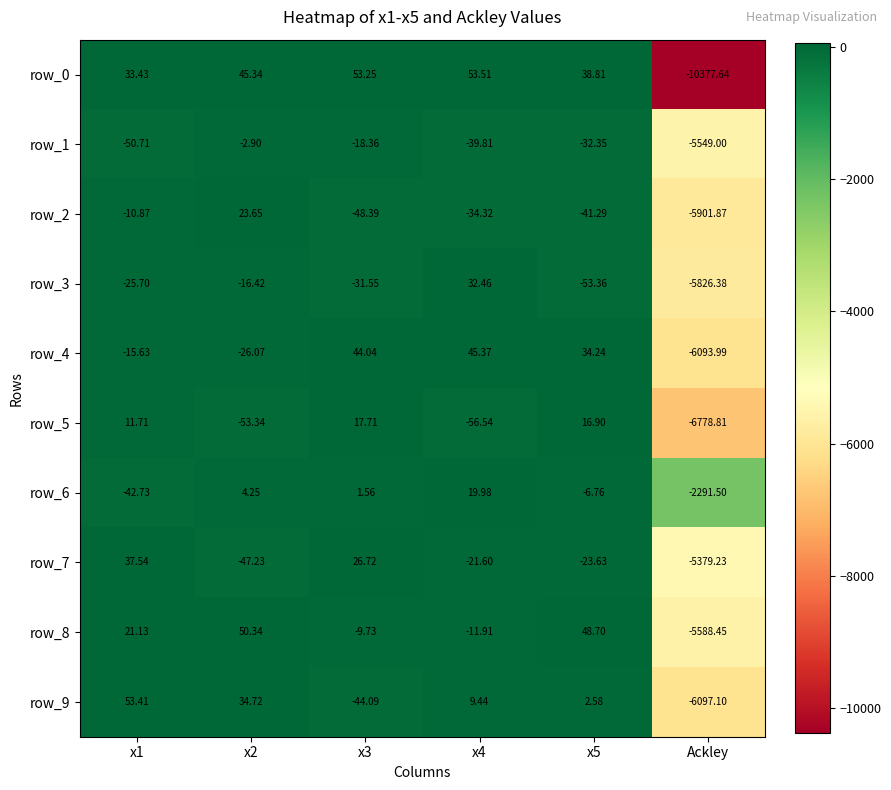

The row_4 series shows 34.2 at x5. True or false?

True